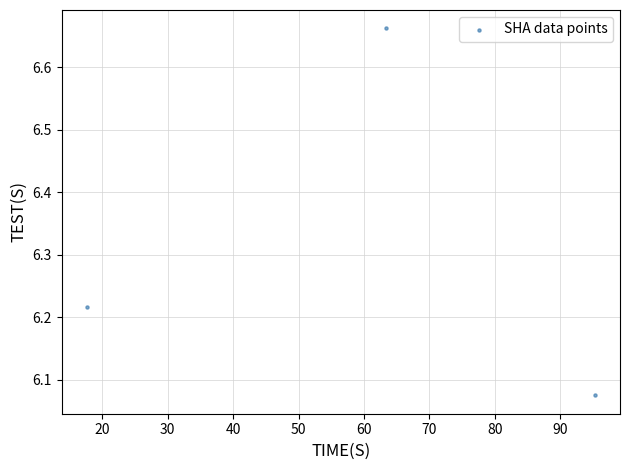

What is the range of X values (max minus min)?

77.6